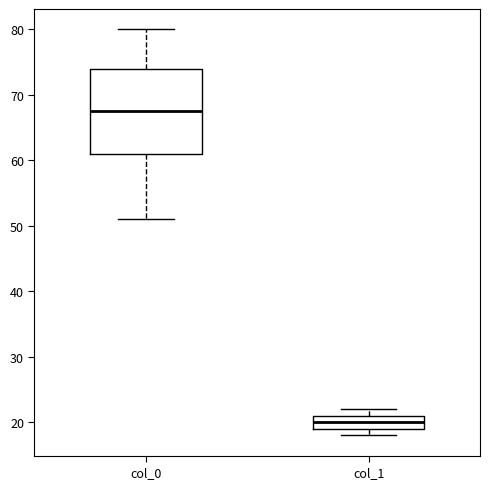

Reading left to right, read every box against the y-axis: the position of its median line, the range the box covers, and the ends of its whiskers. The values are not printed on the chart, so give them approximately, as read against the axis.

col_0: median 68, box 61 to 74, whiskers 51 to 80
col_1: median 20, box 19 to 21, whiskers 18 to 22